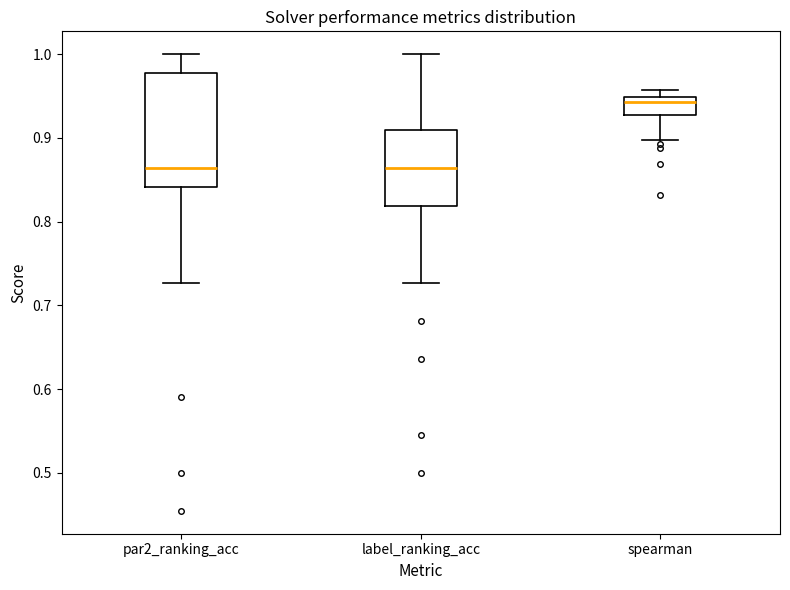

Reading left to right, read every box against the y-axis: the position of its median line, the range the box covers, and the ends of its whiskers. The values are not printed on the chart, so give them approximately, as read against the axis.

par2_ranking_acc: median 0.86, box 0.84 to 0.98, whiskers 0.73 to 1.00
label_ranking_acc: median 0.86, box 0.82 to 0.91, whiskers 0.73 to 1.00
spearman: median 0.94, box 0.93 to 0.95, whiskers 0.90 to 0.96